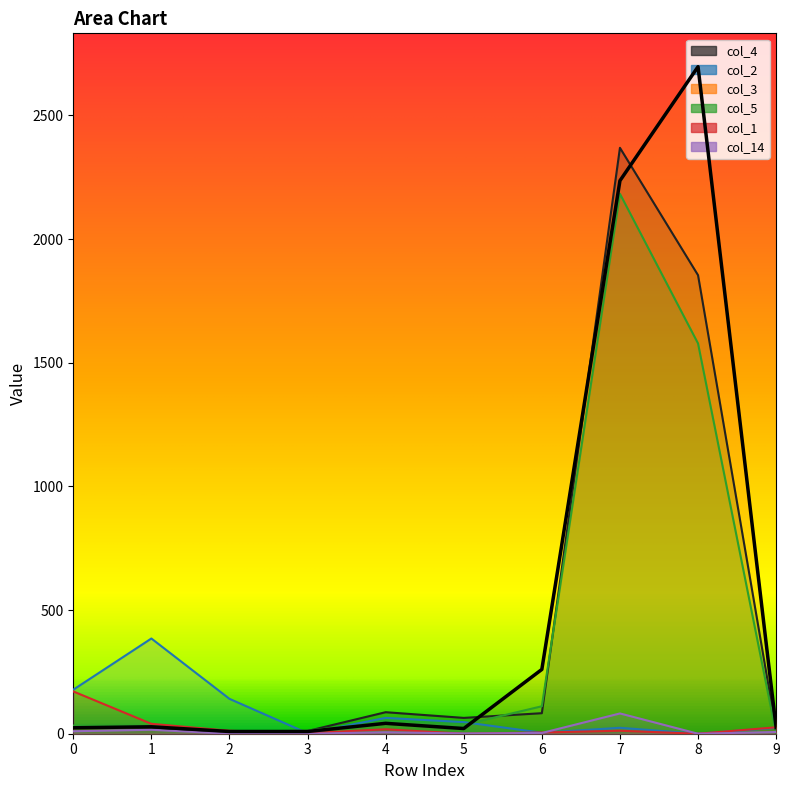

What are all the series names shown in the legend?

col_4, col_2, col_3, col_5, col_1, col_14